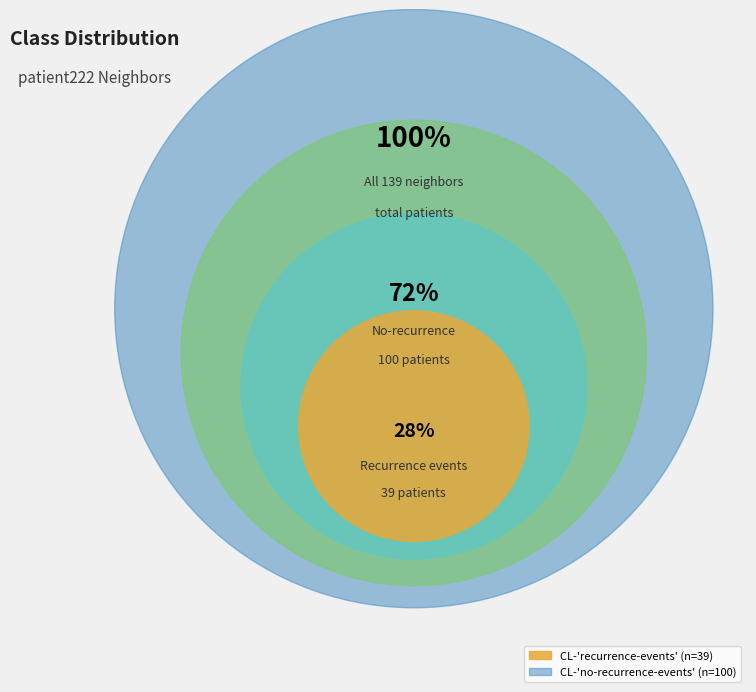

Count the number of slices in the pie.

2